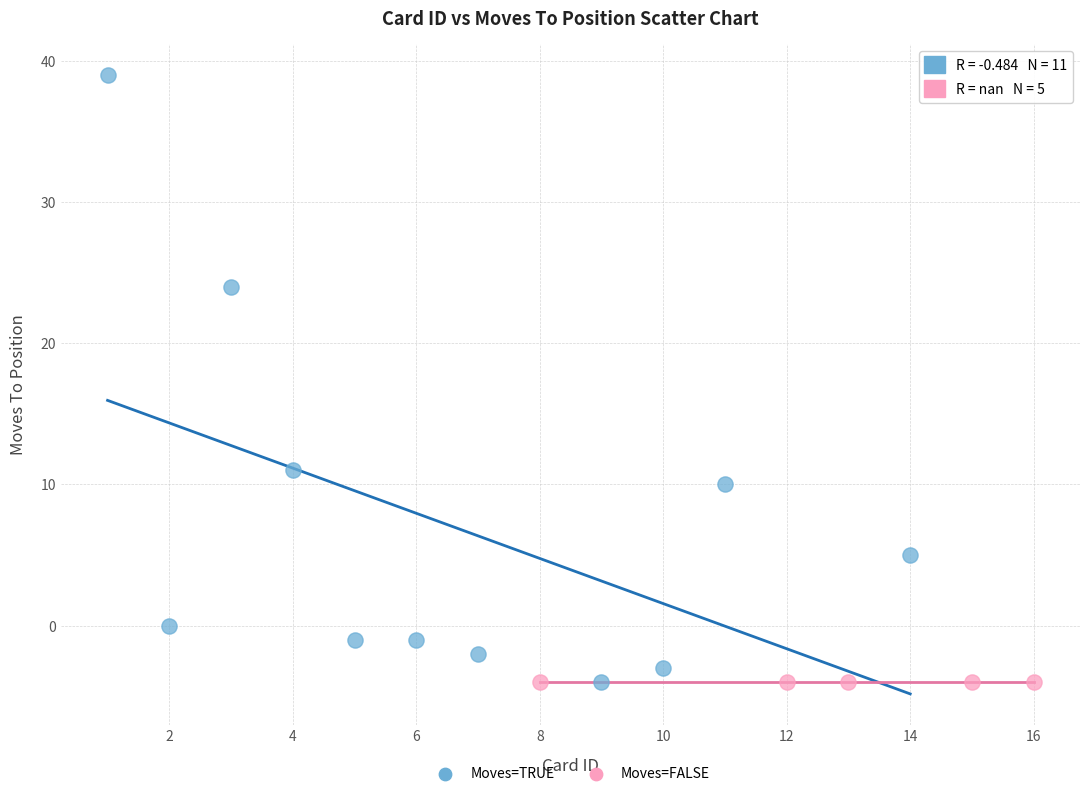

Which series reaches the maximum Y coordinate?

Moves=TRUE